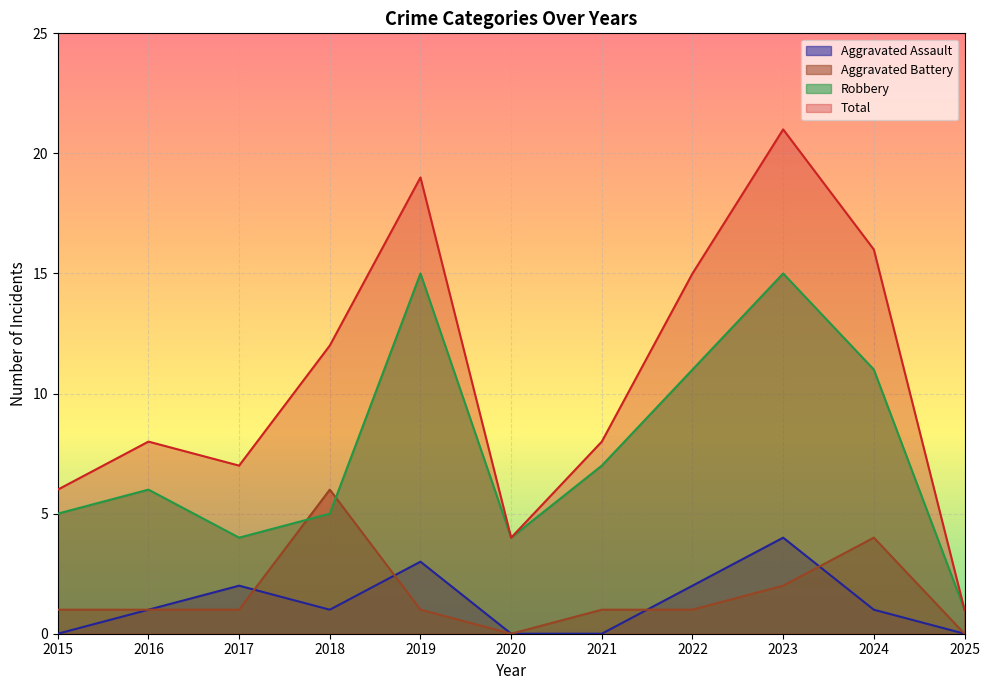

Rank the series by their maximum value, from lowest to highest.

Aggravated Assault, Aggravated Battery, Robbery, Total